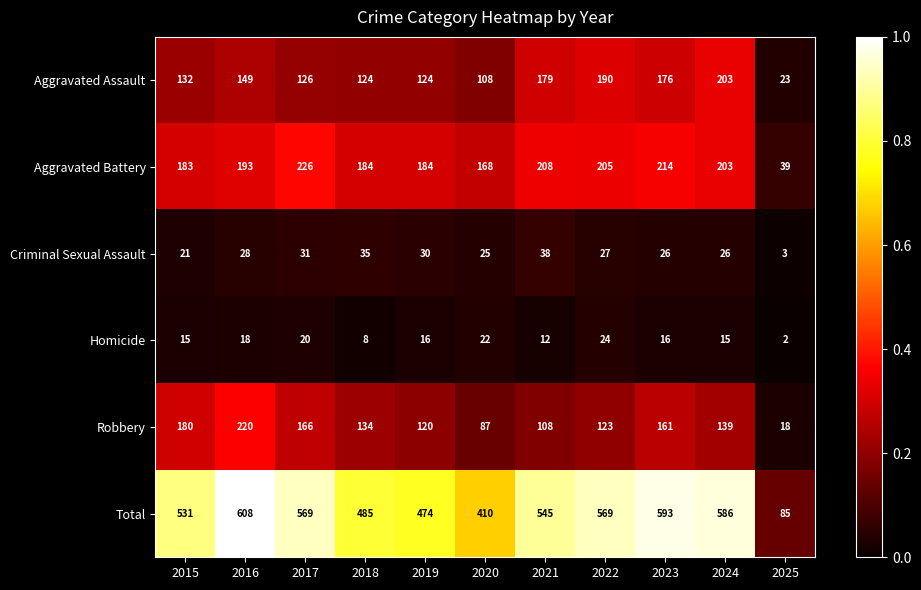

True or false: Aggravated Assault has a value of 132 at 2015.

True